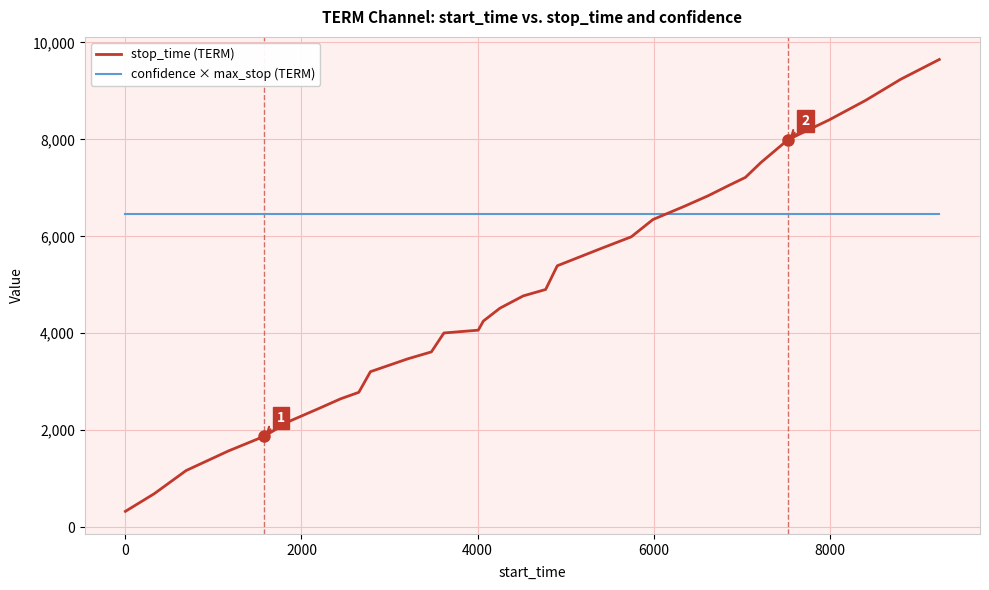

What is the difference between the maximum and minimum values in the stop_time (TERM) series?

9320.0